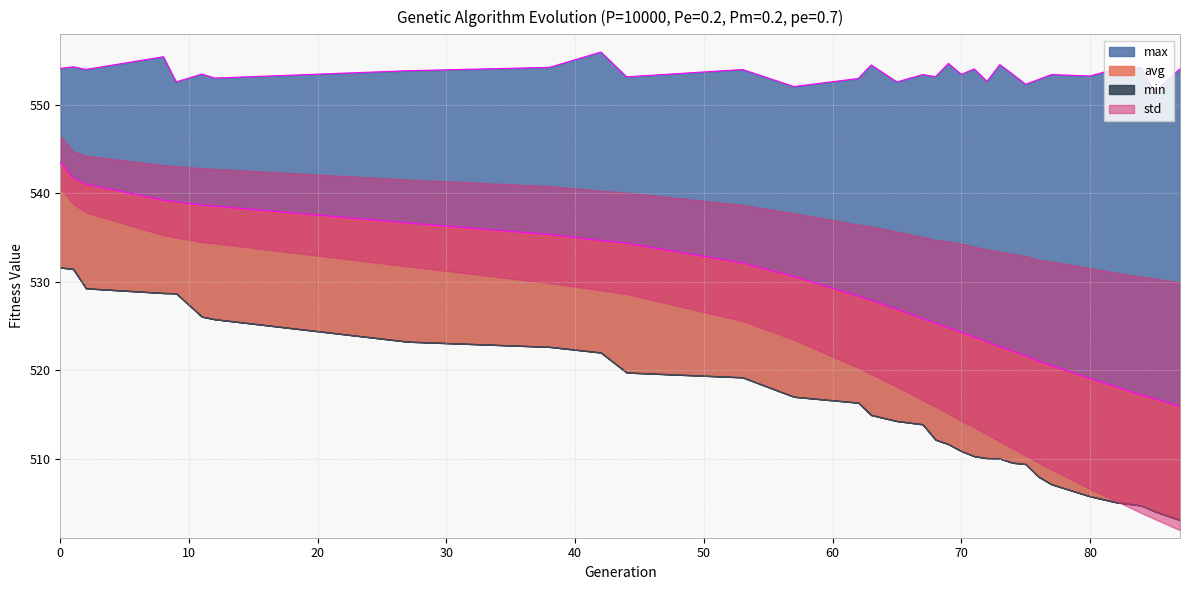

True or false: min and max intersect in this chart.

False